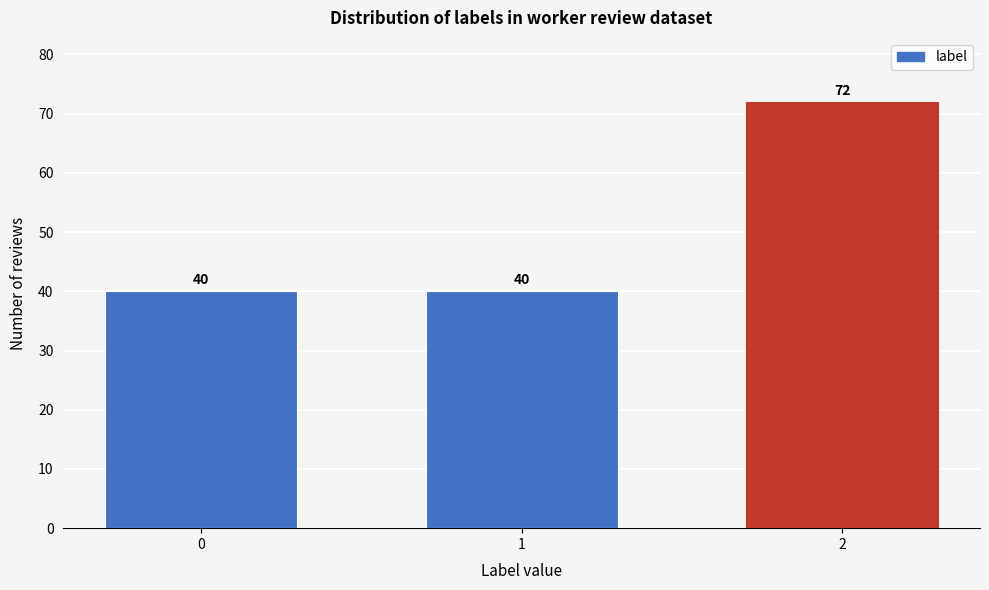

Reading left to right, what are all the values shown in this chart?

40	40	72